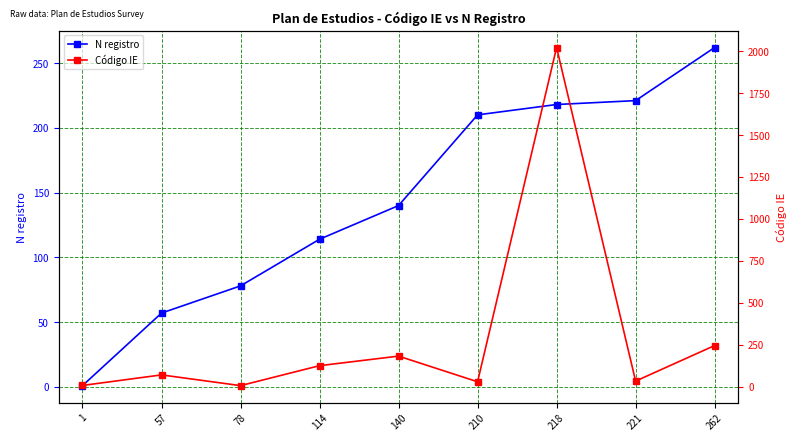

Count the number of categories in the chart.

9